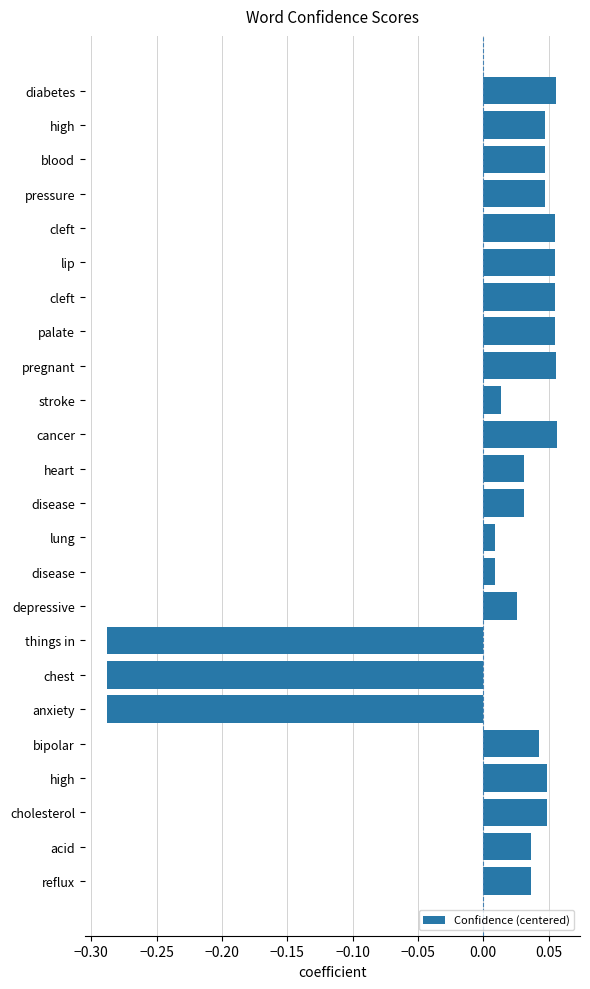

Are the bars horizontal?

Yes